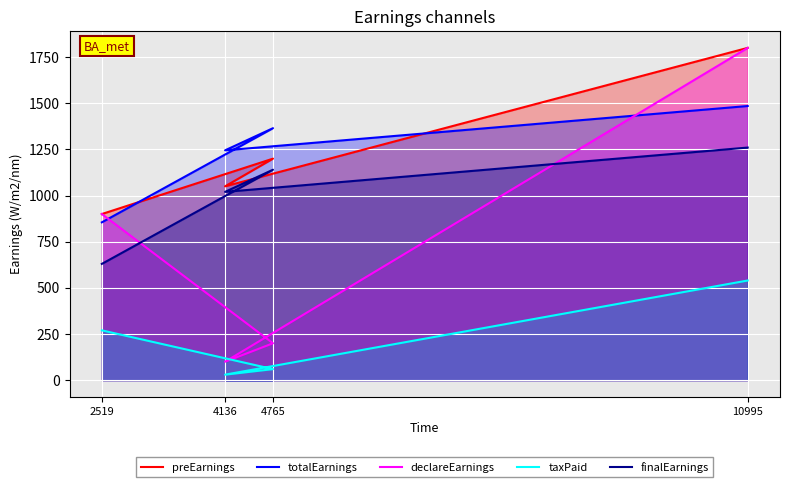

What is the sum of the preEarnings values at 4765 and 10995?

3000